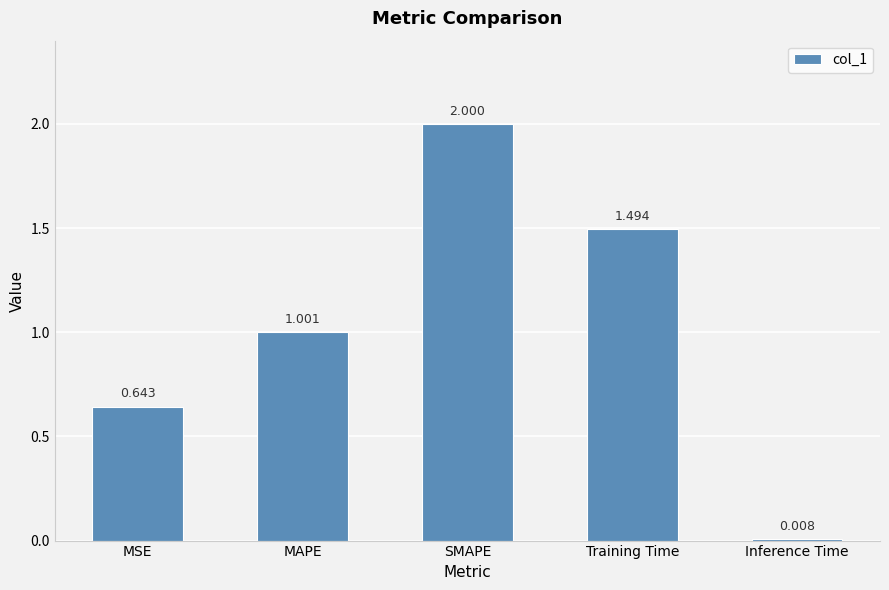

What is the change in value from MAPE to Training Time?

+0.5